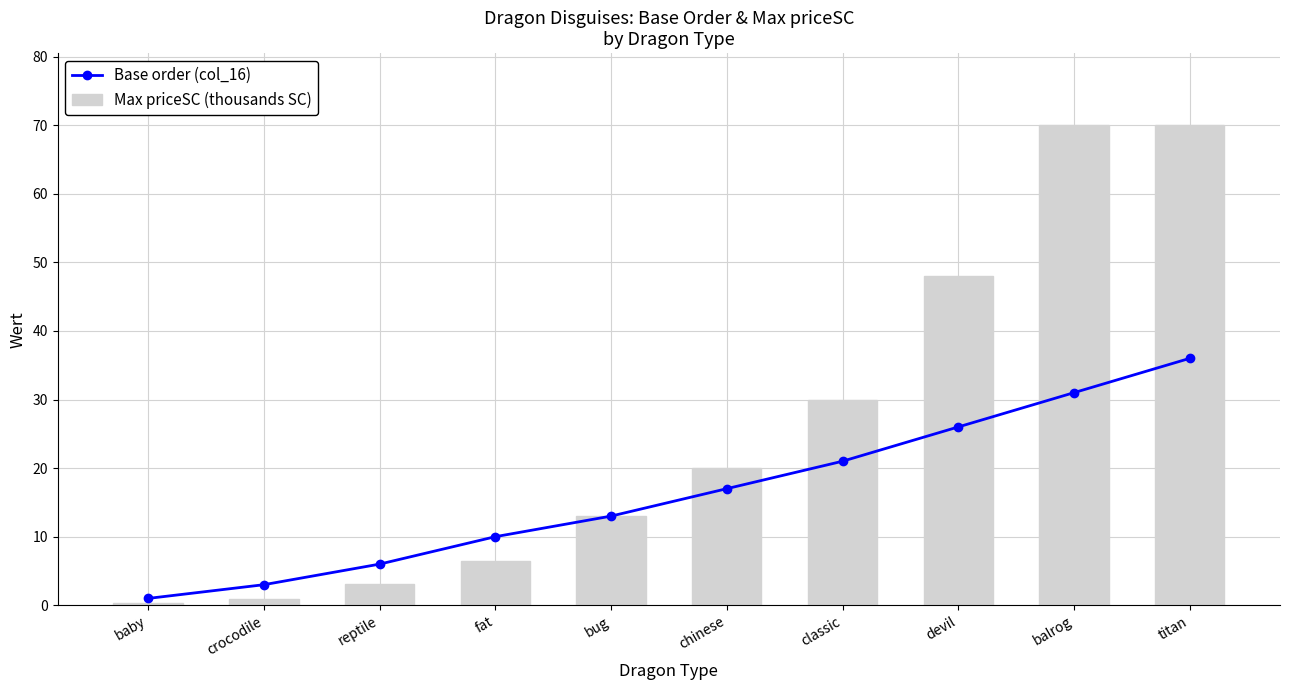

Rank the series at classic from highest to lowest value.

Max priceSC (thousands SC), Base order (col_16)